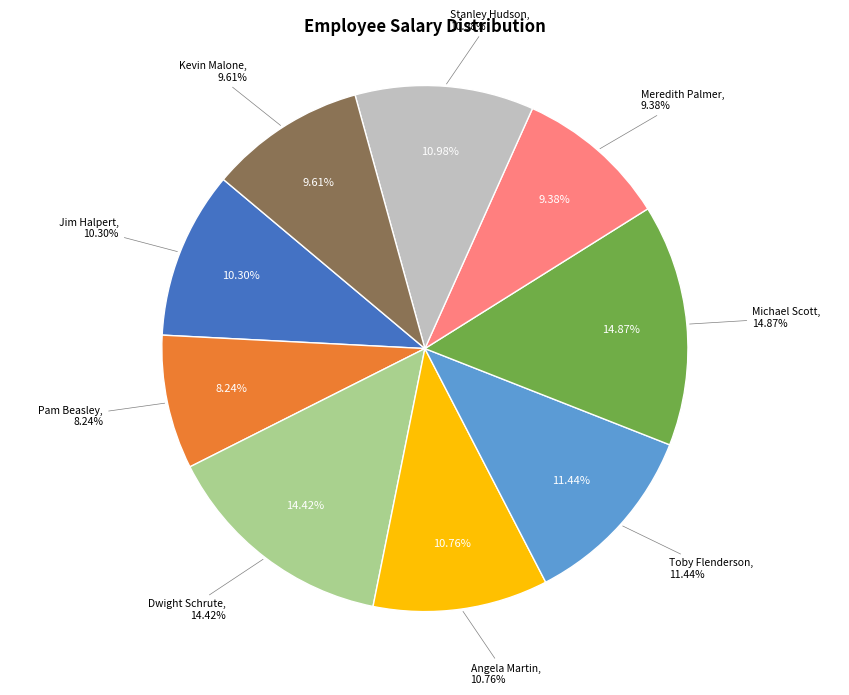

What percentage is NOT represented by Kevin Malone?

90.4%